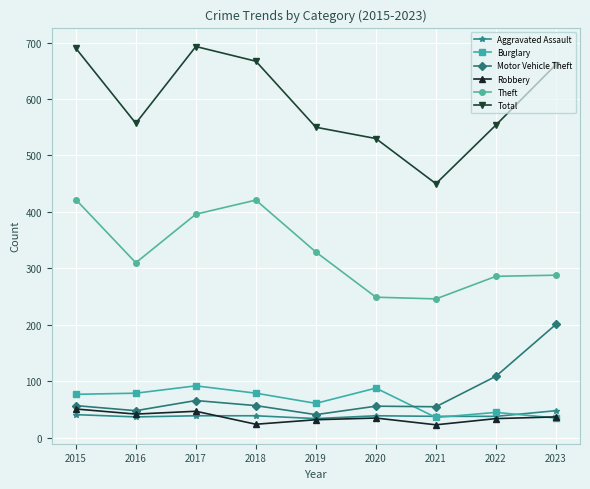

Is this an area chart (filled region under the line)?

No